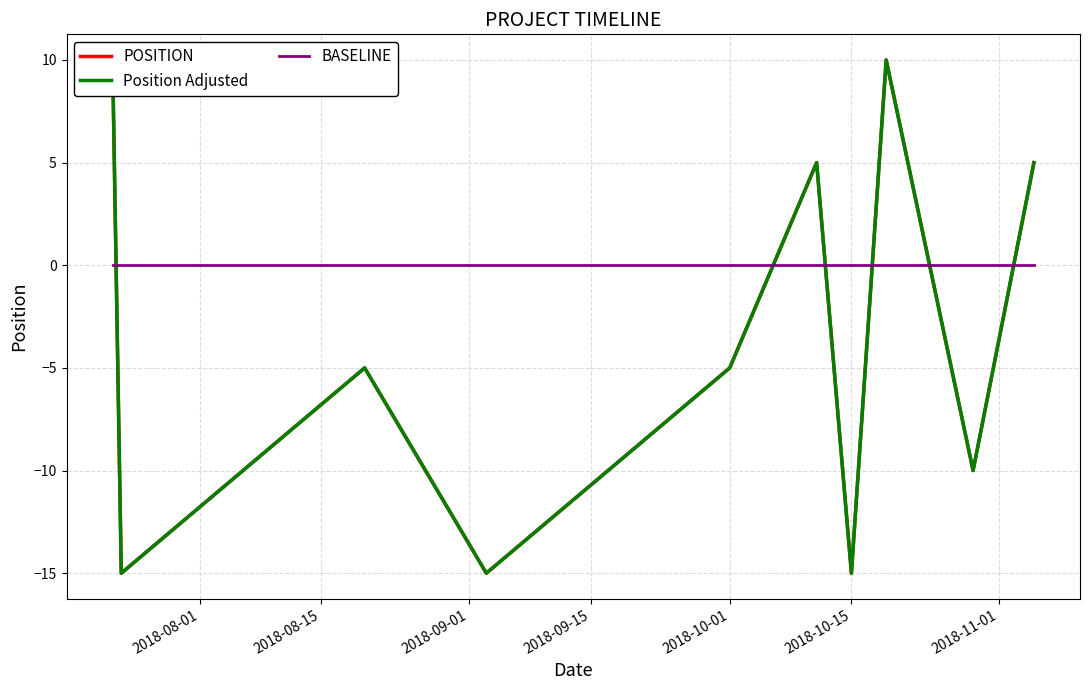

True or false: POSITION and Position Adjusted cross at least once.

False